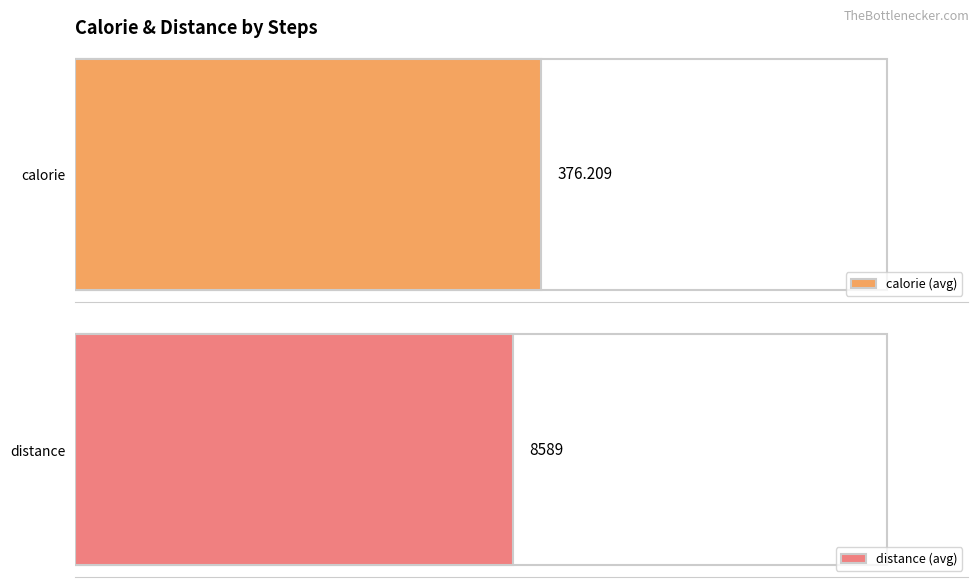

What is the difference between the maximum and minimum values in the calorie series?

620.1